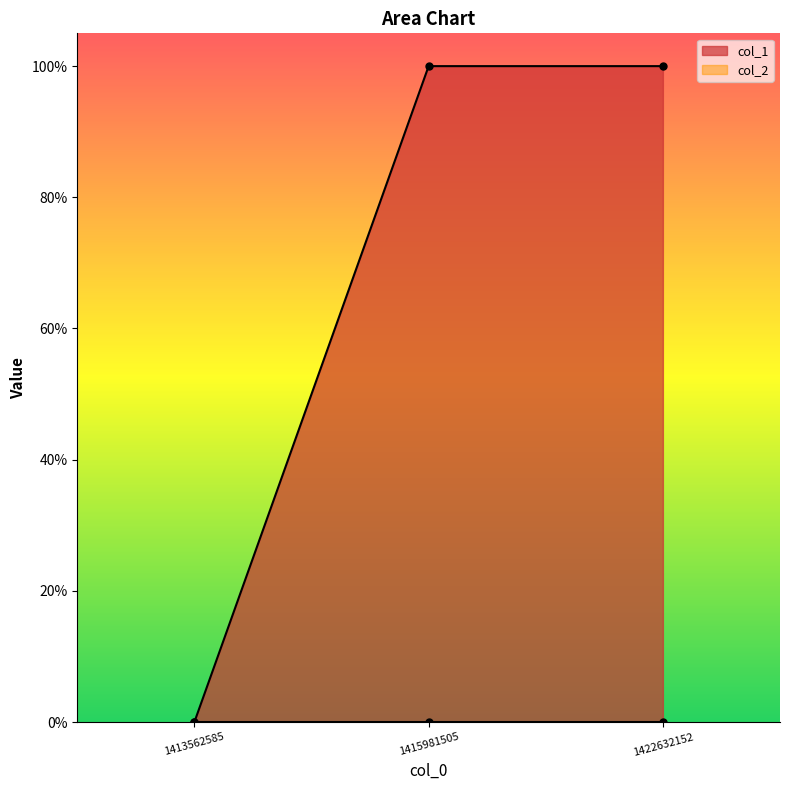

True or false: the data shows 1 at 1415981505.

True